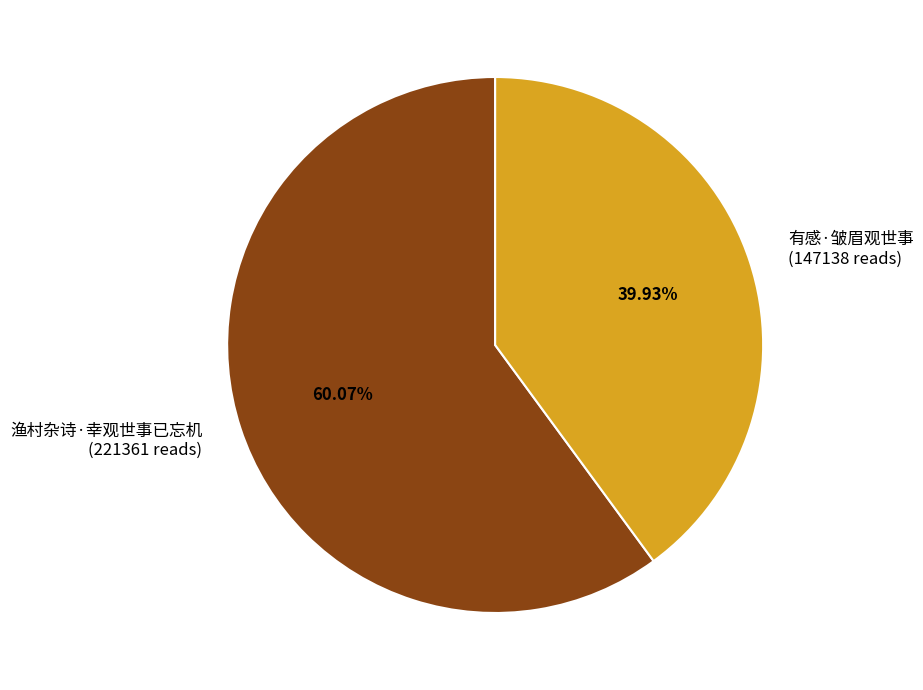

Rank the categories by value from lowest to highest.

有感·皱眉观世事, 渔村杂诗·幸观世事已忘机